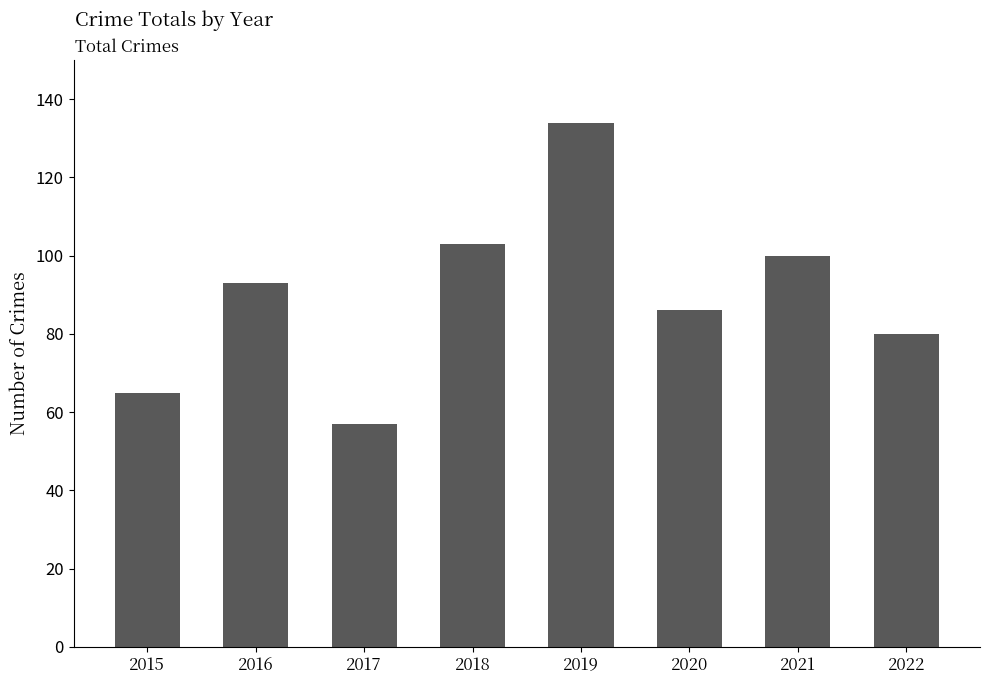

Where is the data nearest to the value 95?

2016